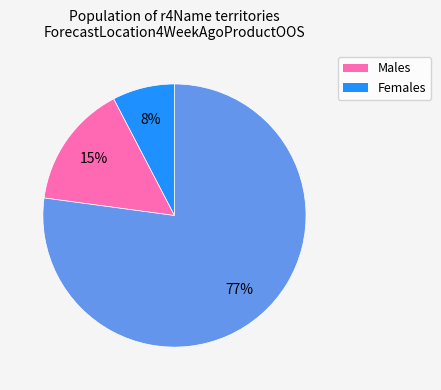

Is there a majority slice in this chart?

Yes